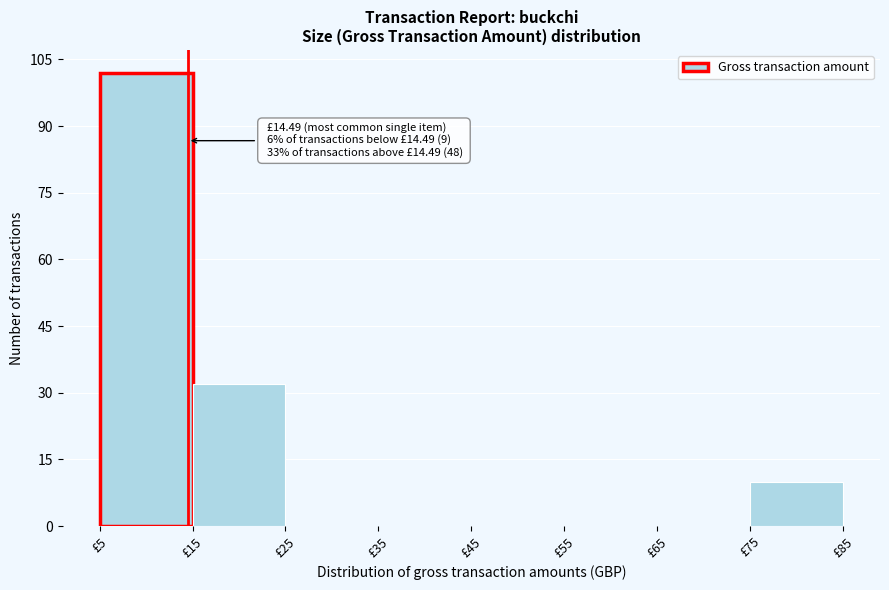

Over which range of the x-axis is the bar tallest?

5 to 15